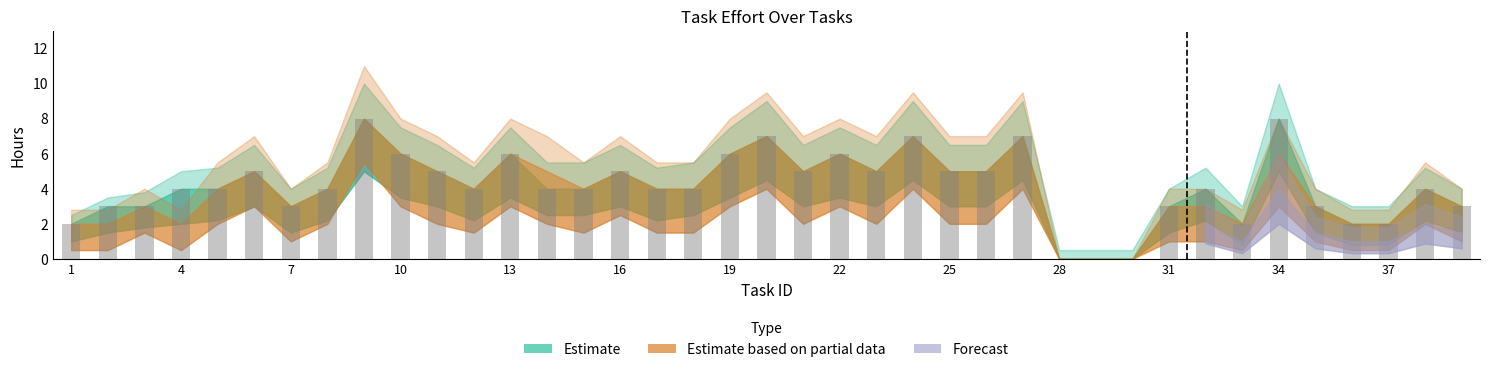

What is the maximum value shown in the chart?

8